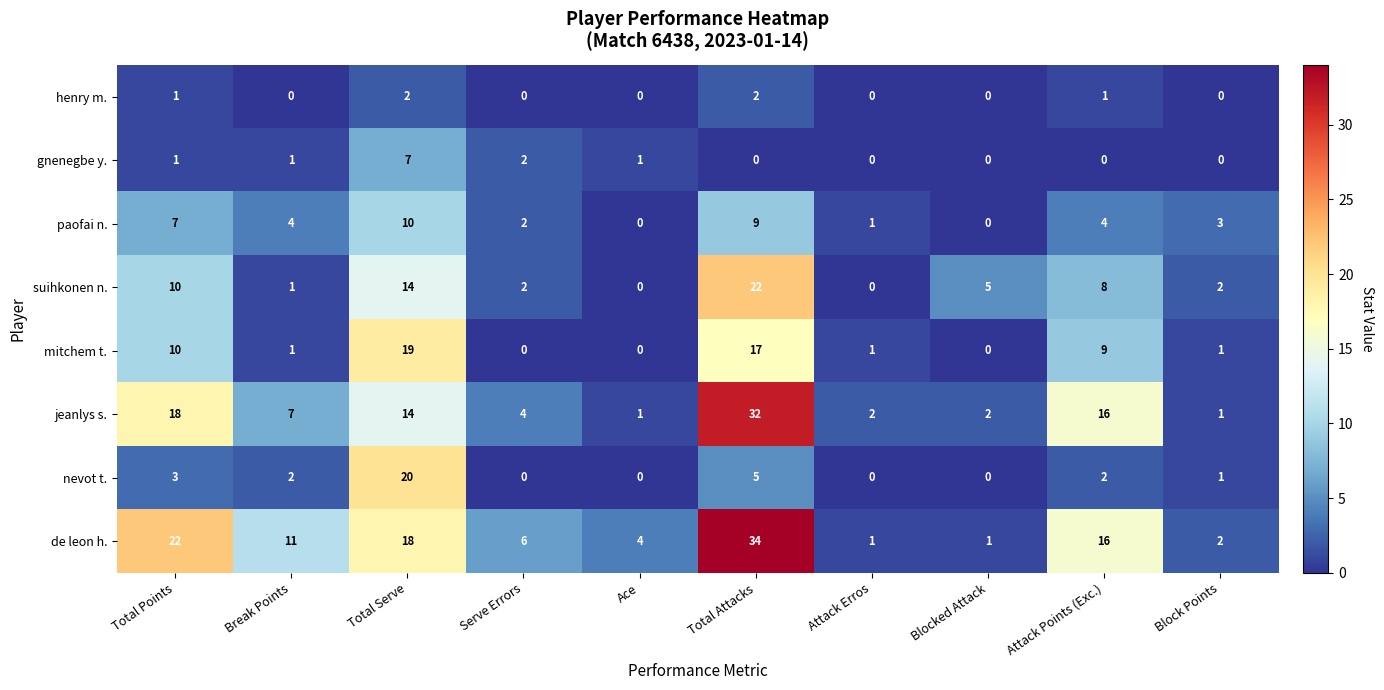

What is the total value across all series at Ace?

6